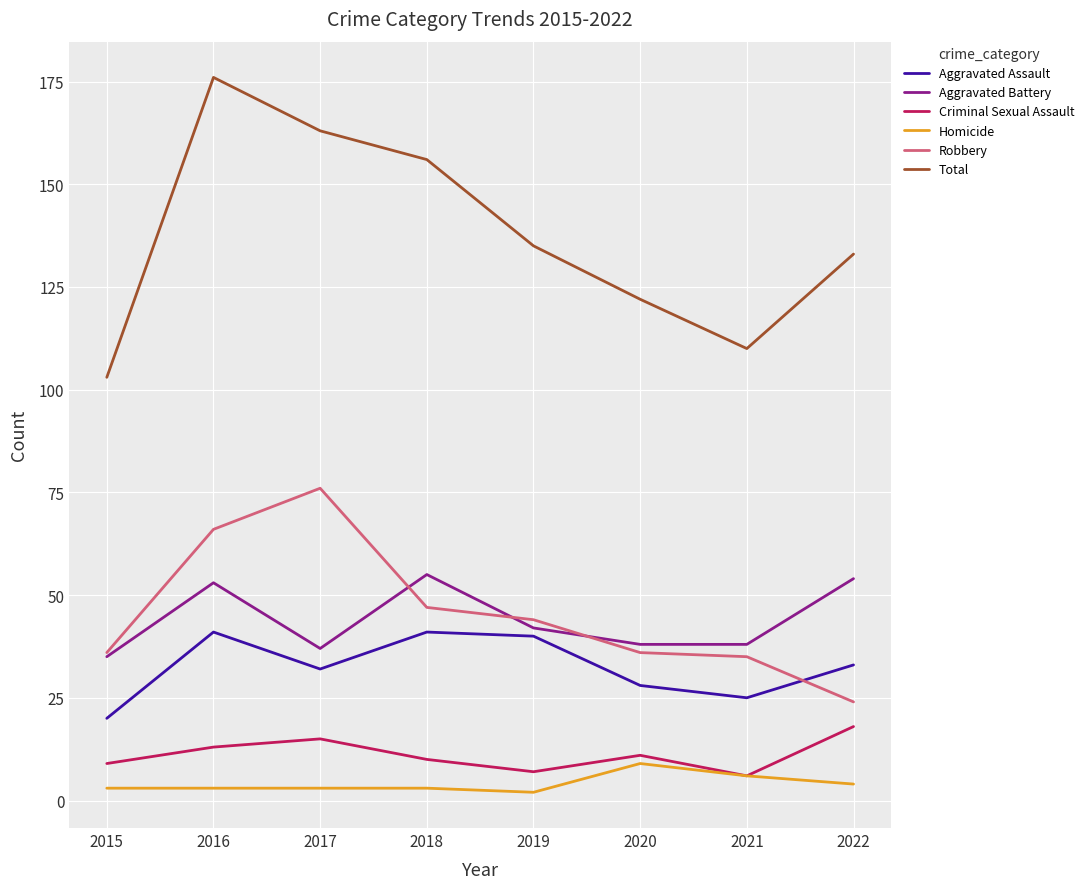

At which category is the sum across all series the highest?

2016